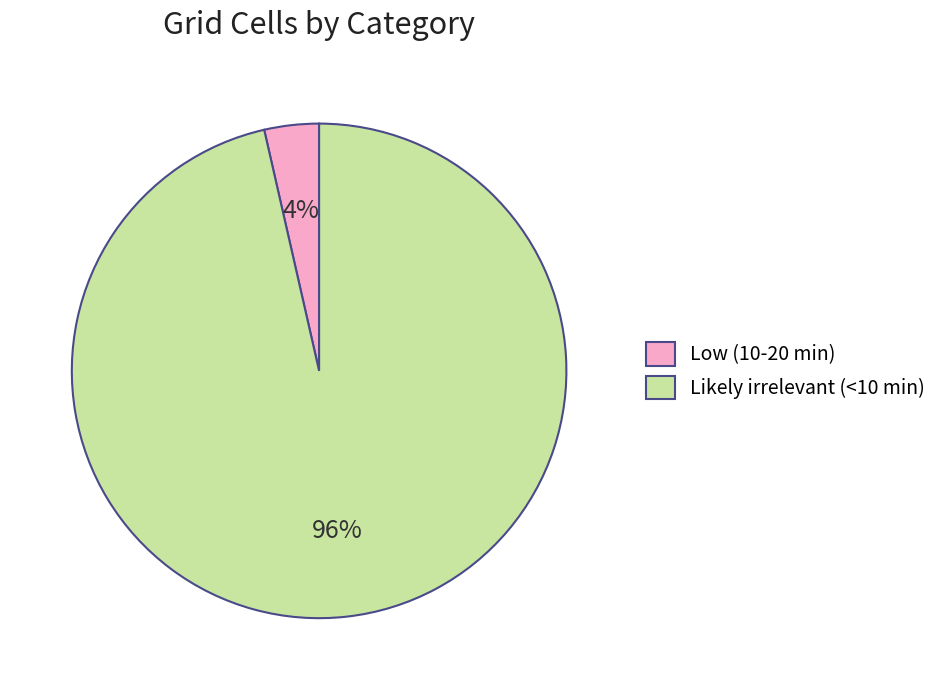

Do Low (10-20 min) and Likely irrelevant (<10 min) together represent more than half of the pie?

Yes